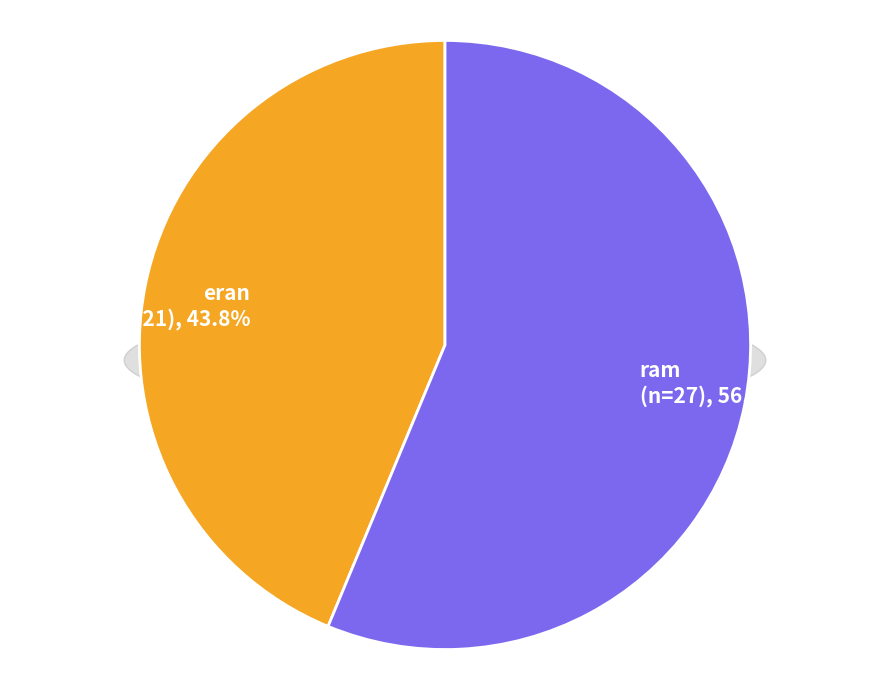

To the nearest percent, what is the difference between the eran and ram slice percentages?

12%